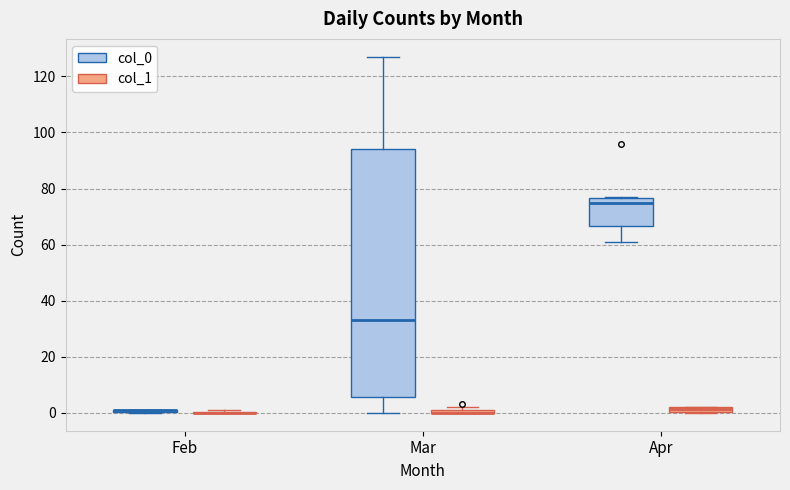

Which box is the tallest, from its lower edge to its upper edge?

Mar (col_0)